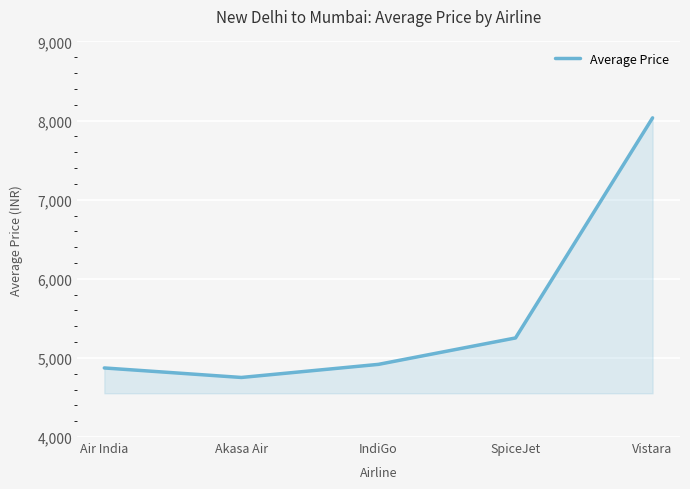

How many lines are shown in the chart?

1